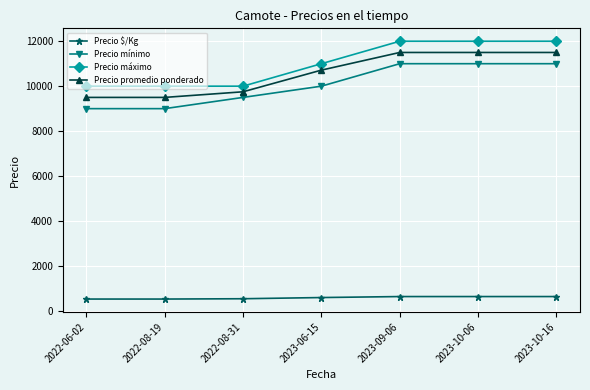

What is the label of the 5th point from the right?

2022-08-31